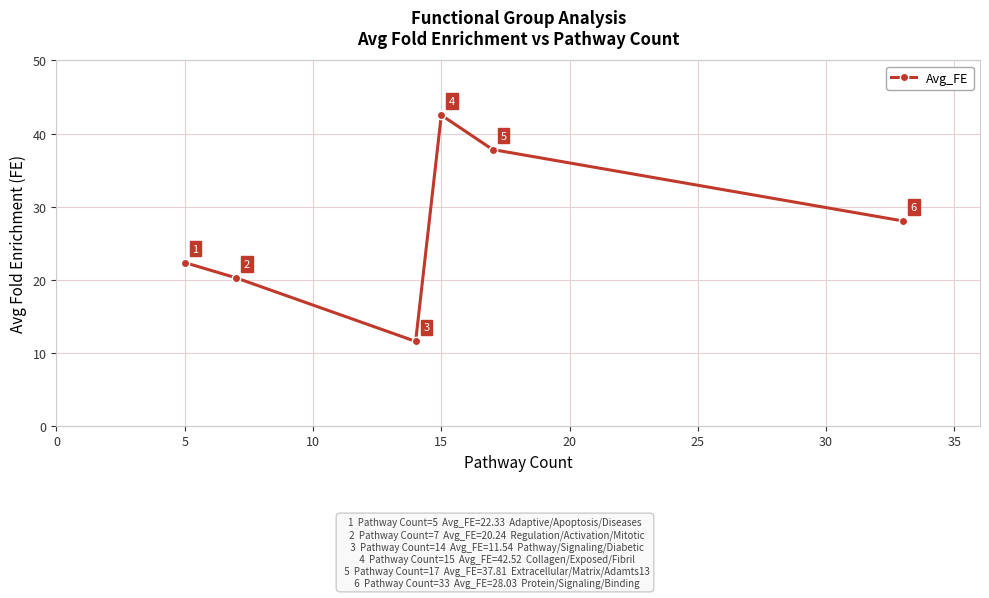

What is the value of the 6th point from the left?

28.0